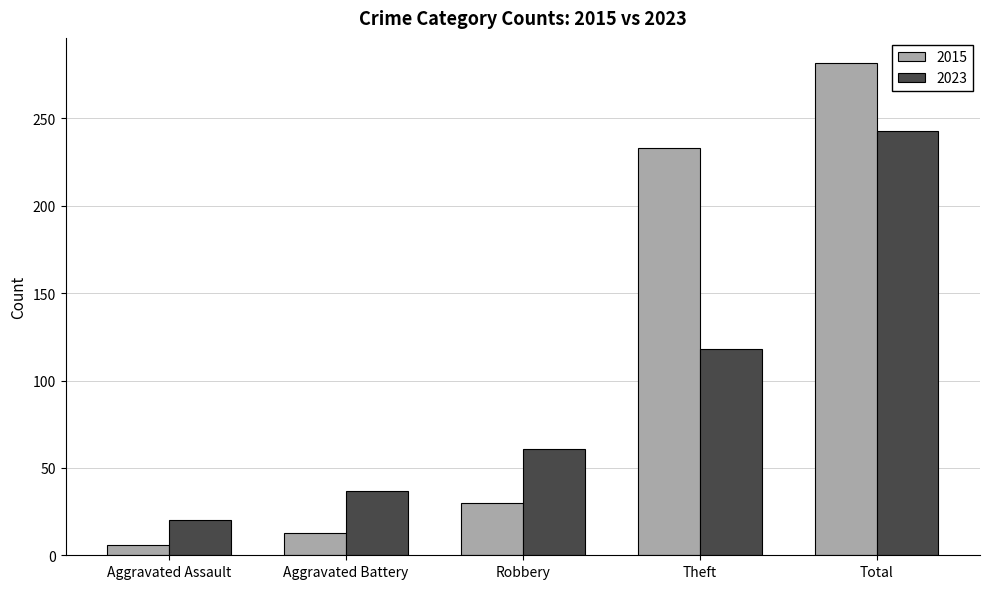

Reading left to right, what are all the values shown in this chart?

2015: Aggravated Assault=6	Aggravated Battery=13	Robbery=30	Theft=233	Total=282
2023: Aggravated Assault=20	Aggravated Battery=37	Robbery=61	Theft=118	Total=243